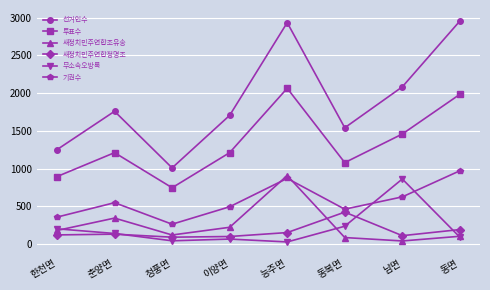

Is this an area chart (filled region under the line)?

No